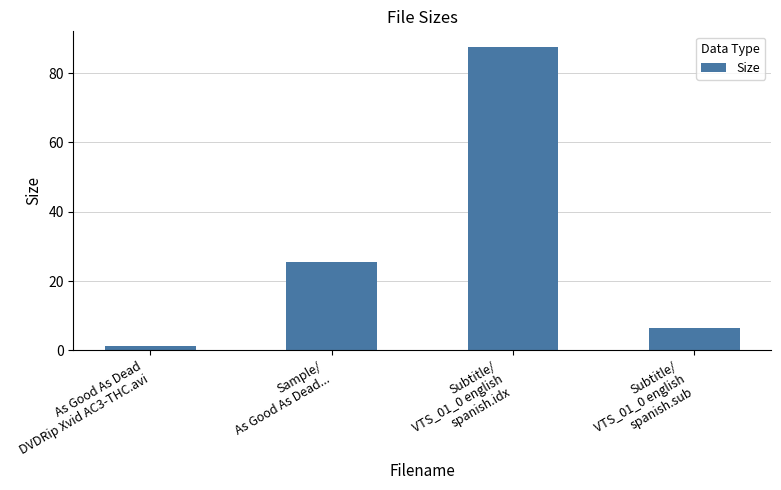

Reading left to right, transcribe all the data shown in this chart.

1.2	25.4	87.7	6.4